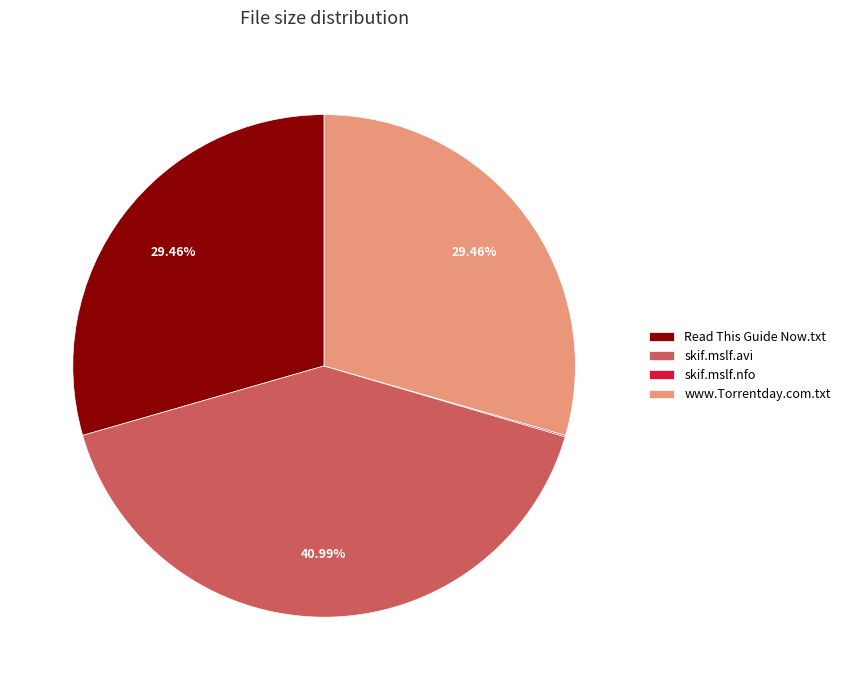

Which category has the biggest portion of the pie?

skif.mslf.avi